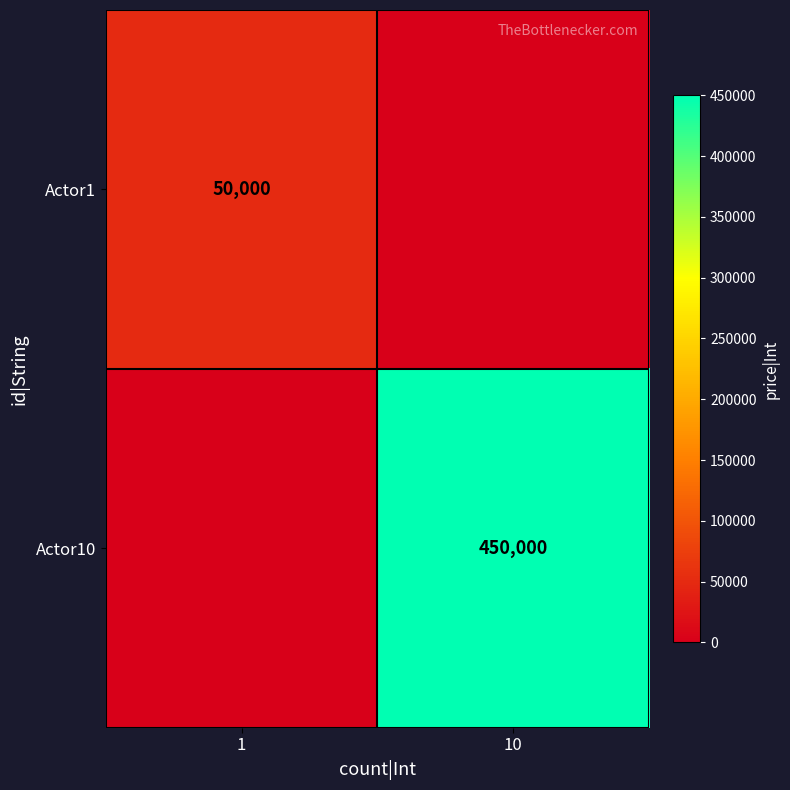

The value of Actor1 at 1 is 80912. True or false?

False